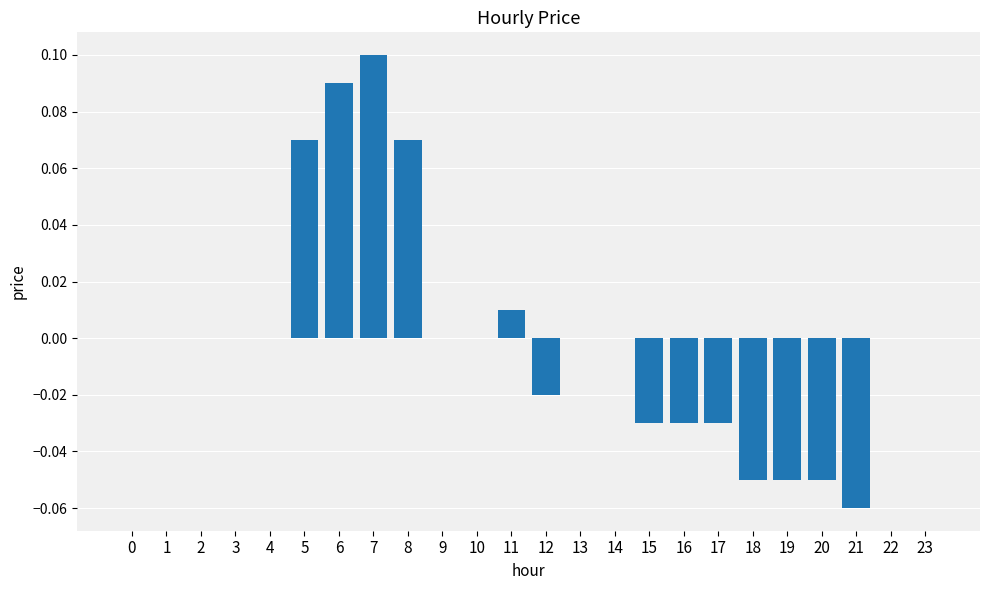

The value at 5 is 0.0. True or false?

False